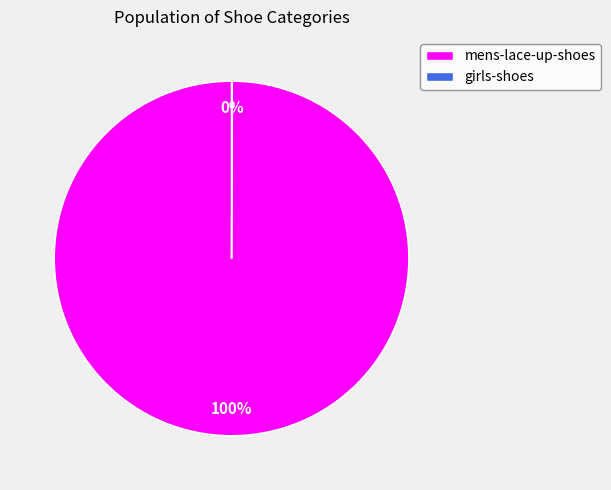

To the nearest percent, what is the difference between the largest and smallest slice percentages?

100%